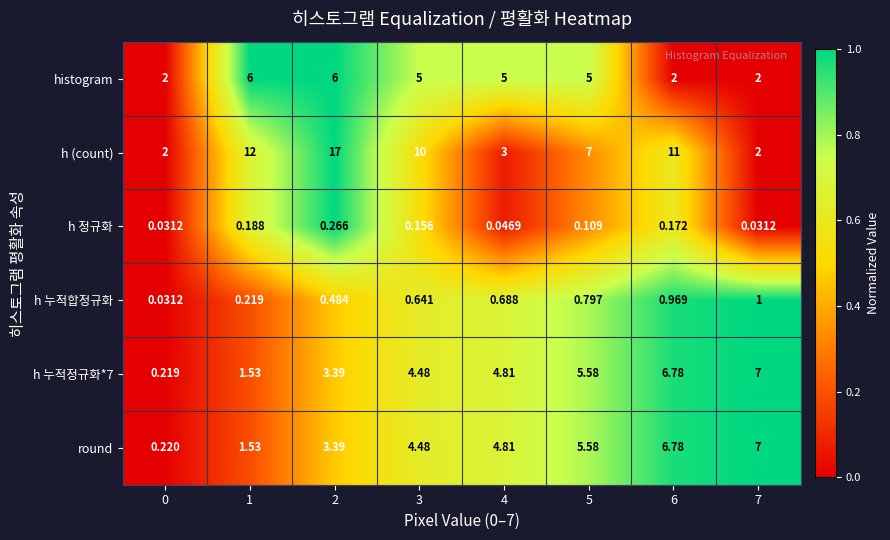

At which category is the sum across all series the highest?

2